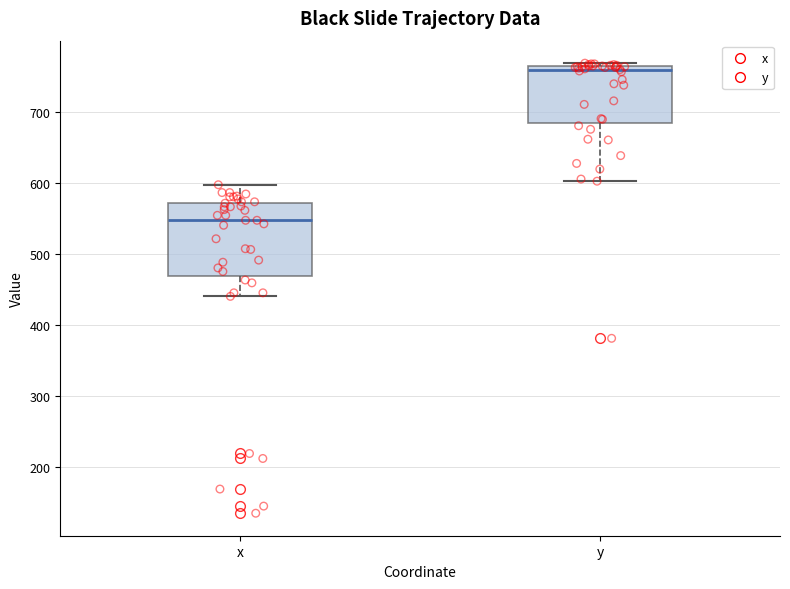

Which box is the tallest, from its lower edge to its upper edge?

x